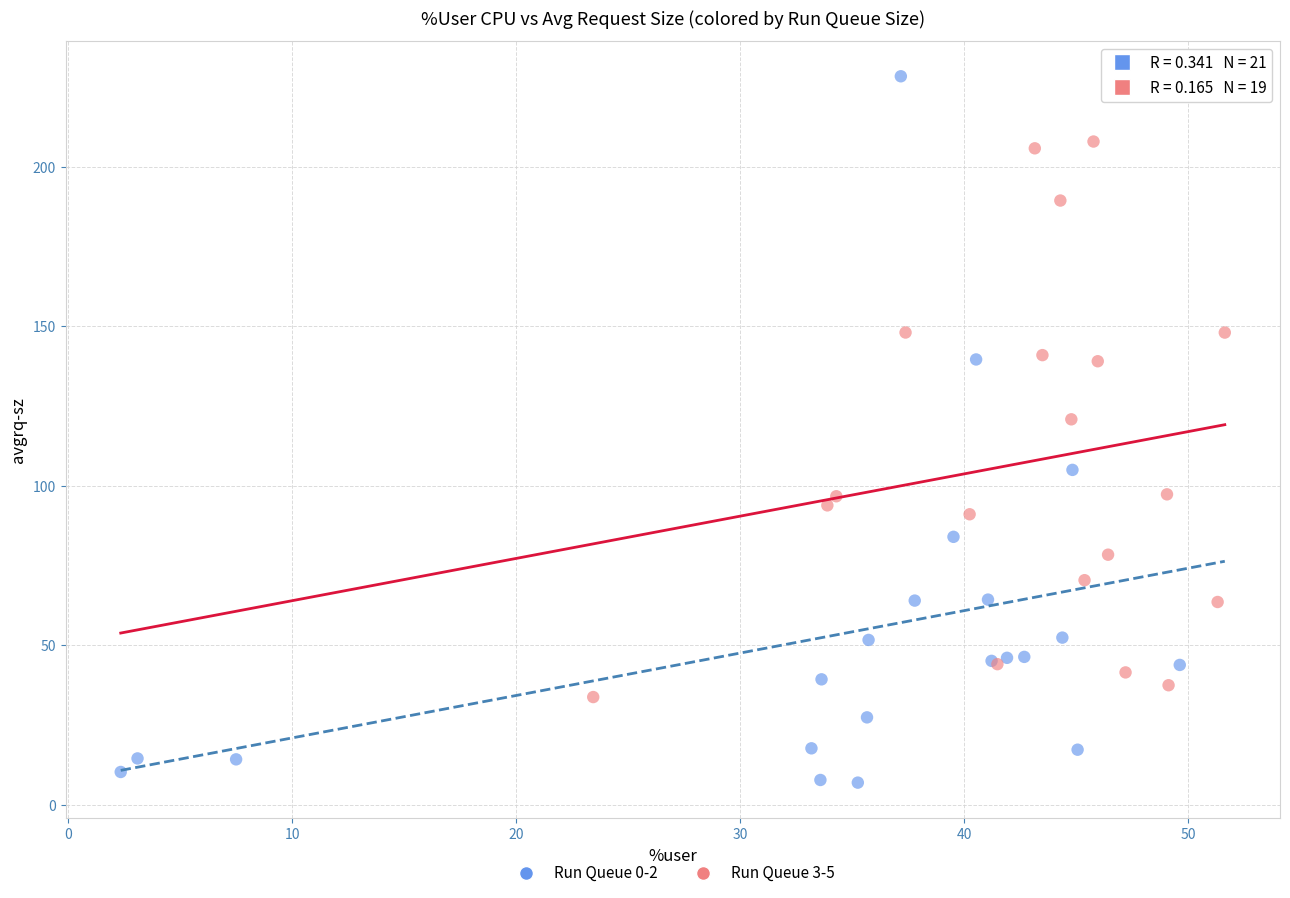

Which series has the largest Y range (max minus min)?

Run Queue 0-2